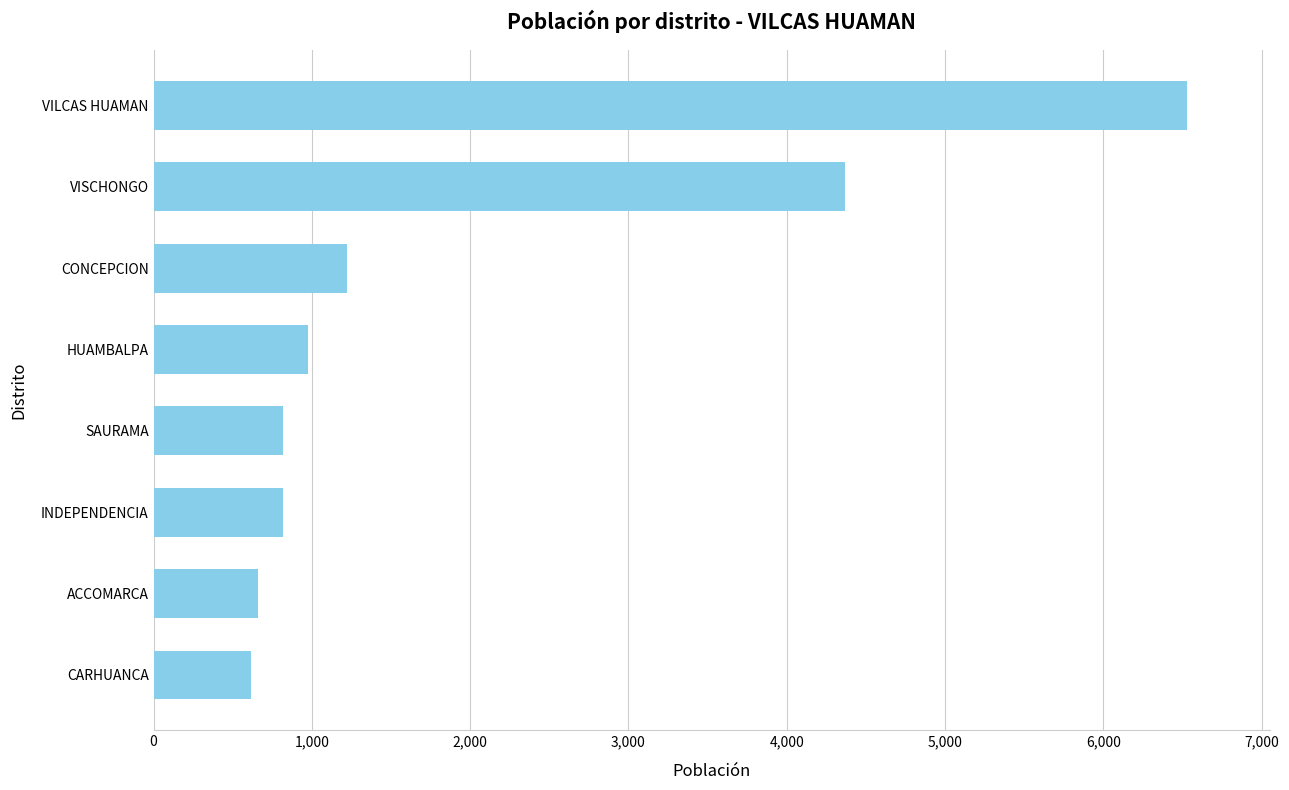

What is the smallest value displayed?

613